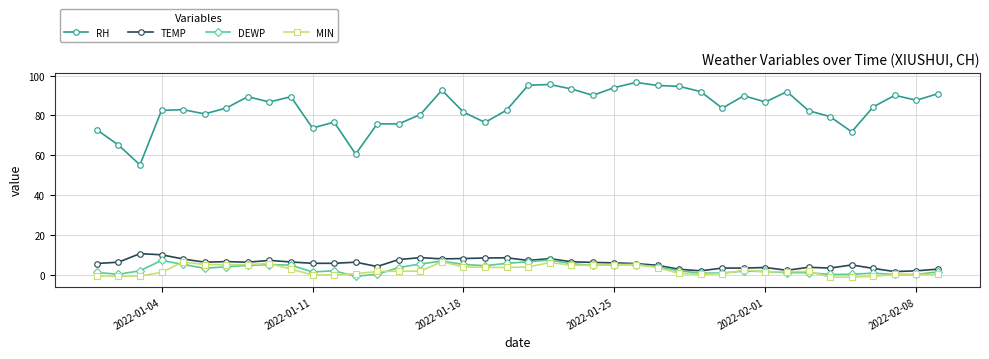

At how many categories does at least one series exceed 28?

40